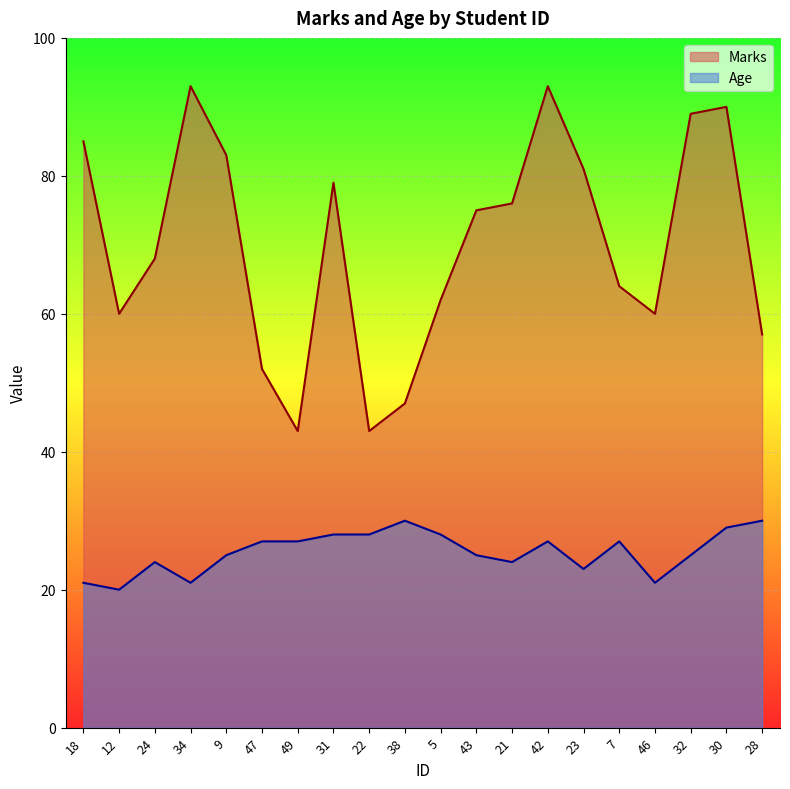

Rank the series by their maximum value, from lowest to highest.

Age, Marks